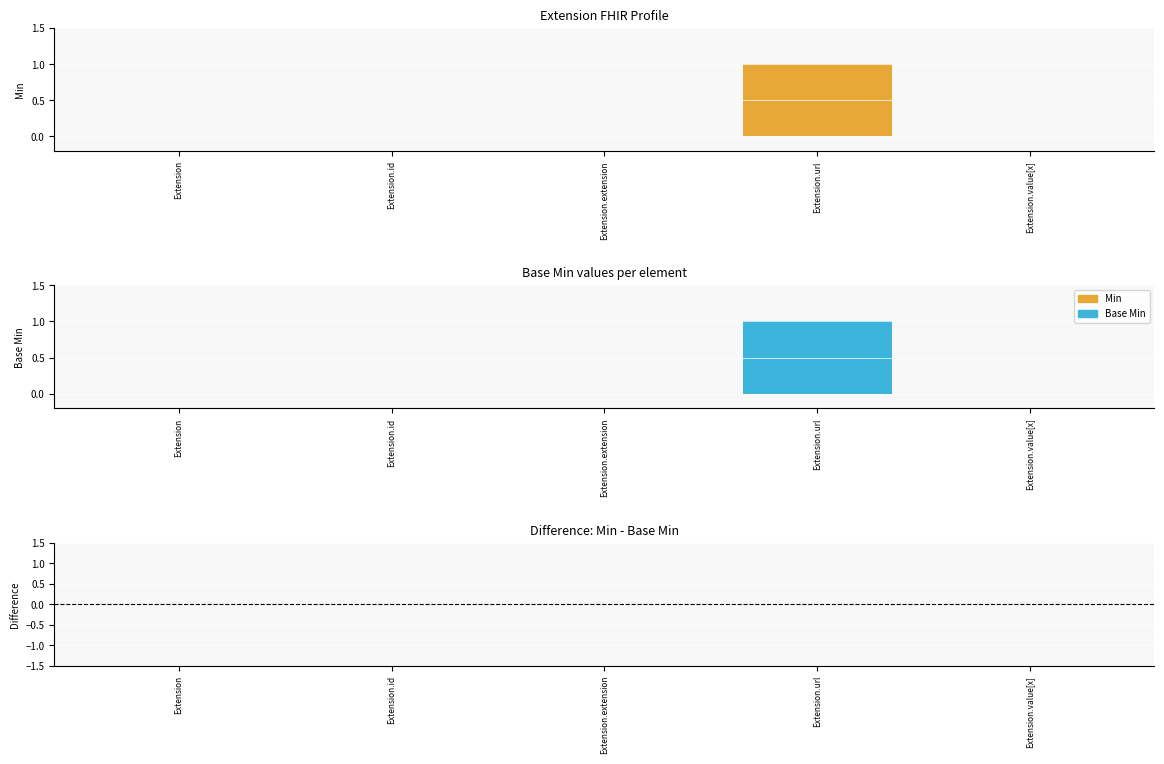

What is the label of the 1st bar from the left?

Extension